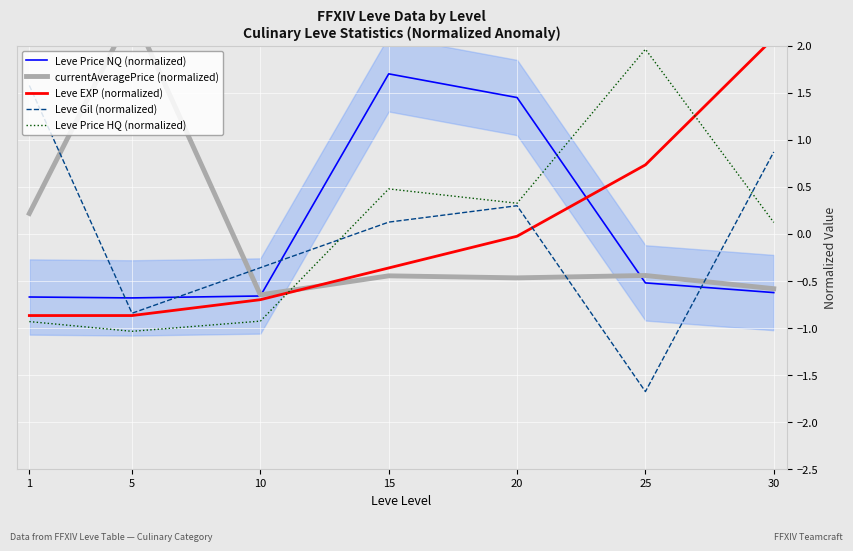

Which series has the largest total across all categories?

currentAveragePrice (normalized)